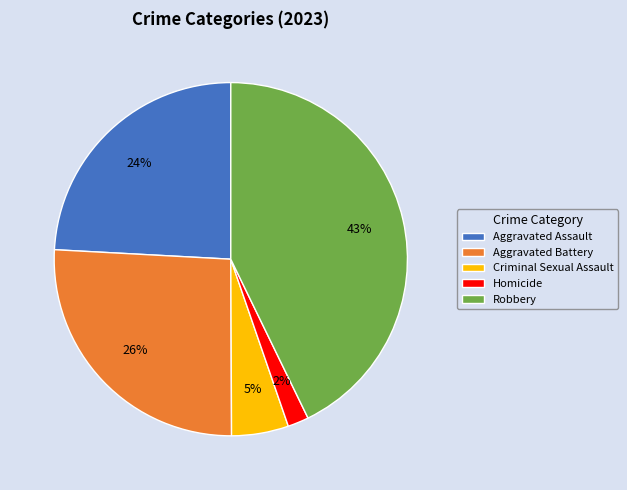

Rank the categories by value from lowest to highest.

Homicide, Criminal Sexual Assault, Aggravated Assault, Aggravated Battery, Robbery